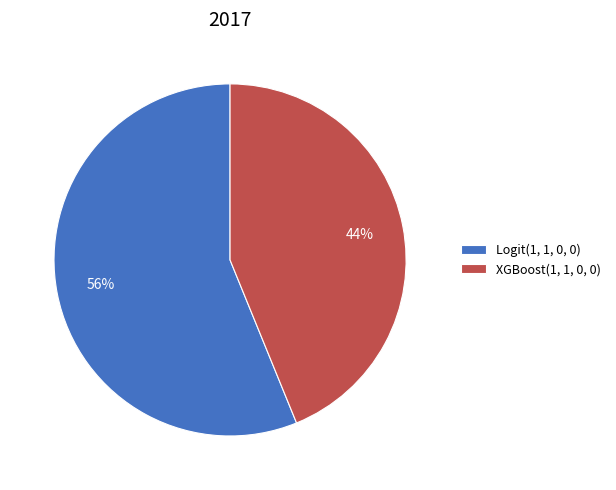

Between XGBoost(1, 1, 0, 0) and Logit(1, 1, 0, 0), which is larger?

Logit(1, 1, 0, 0)